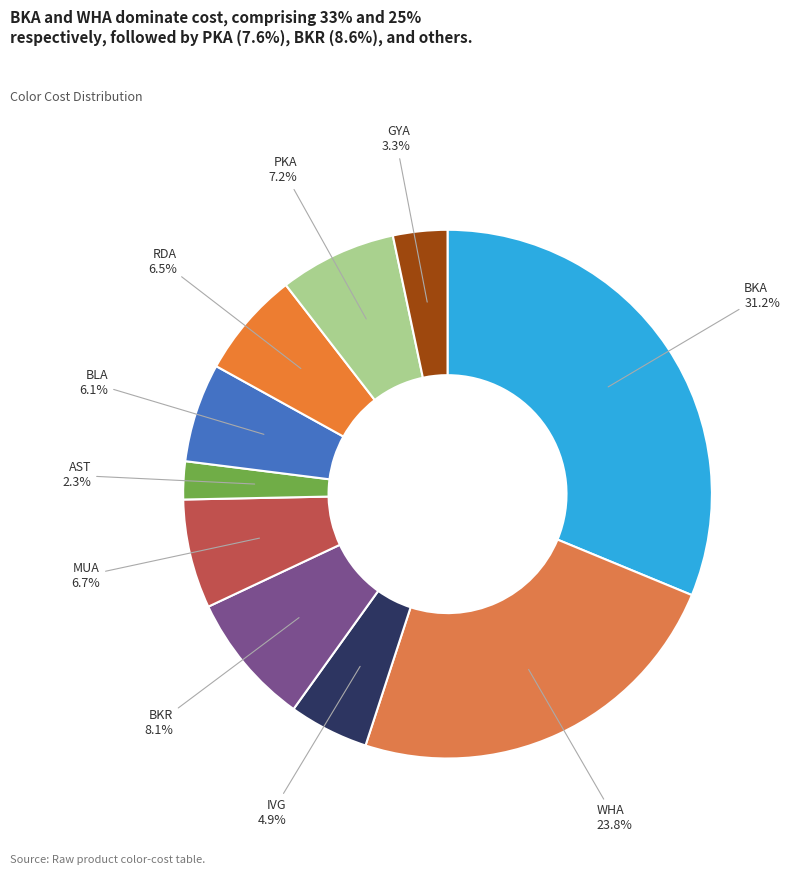

How many slices are in this pie chart?

10